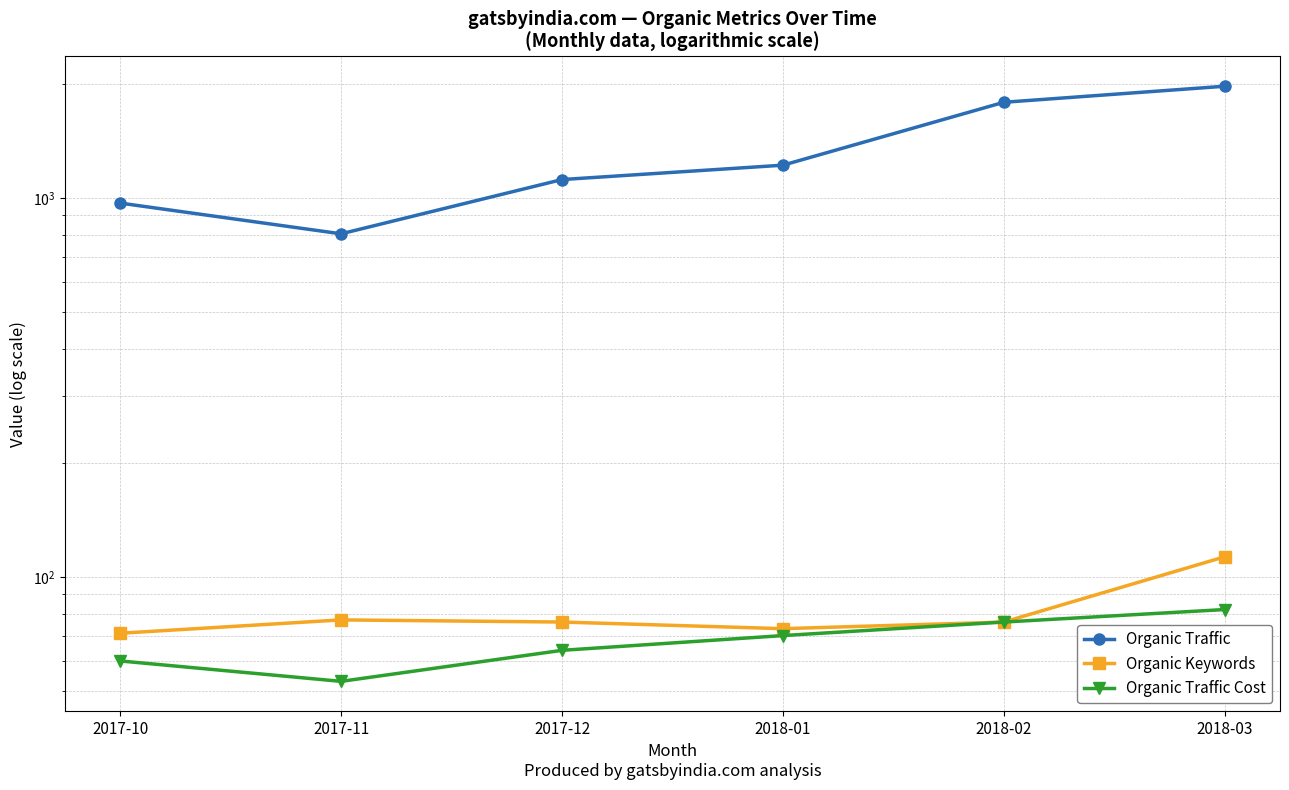

What is the value of the Organic Traffic Cost point at the 6th from the left?

82